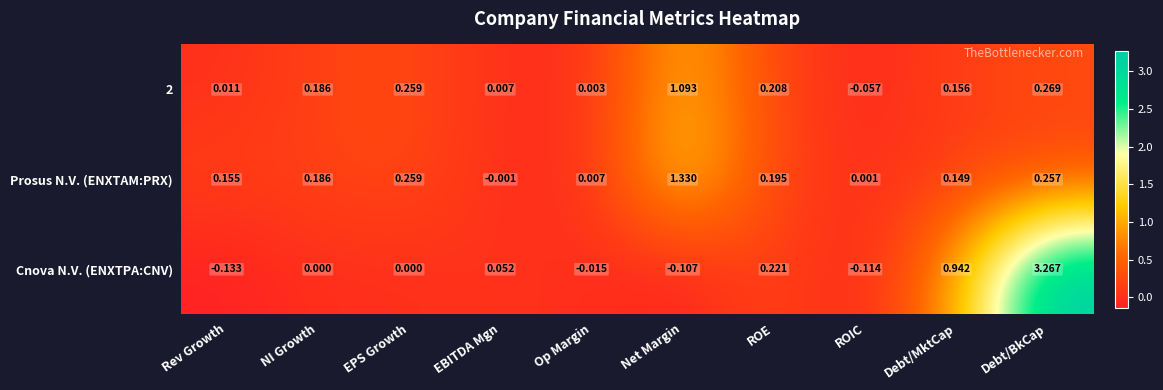

Which series has the largest total across all categories?

Cnova N.V. (ENXTPA:CNV)